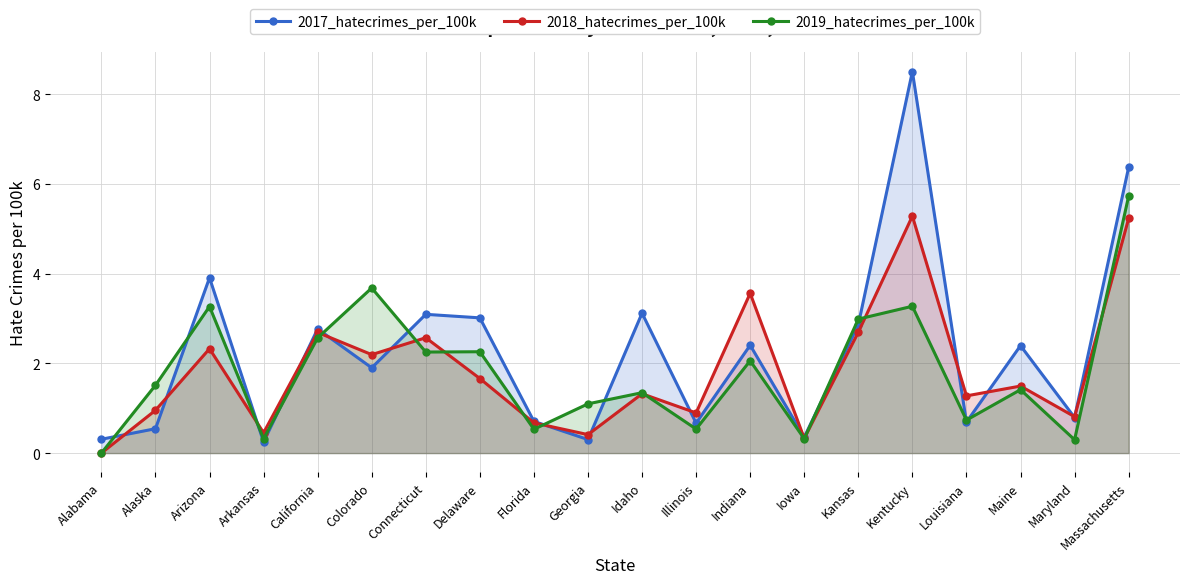

What position from the left is Massachusetts?

20